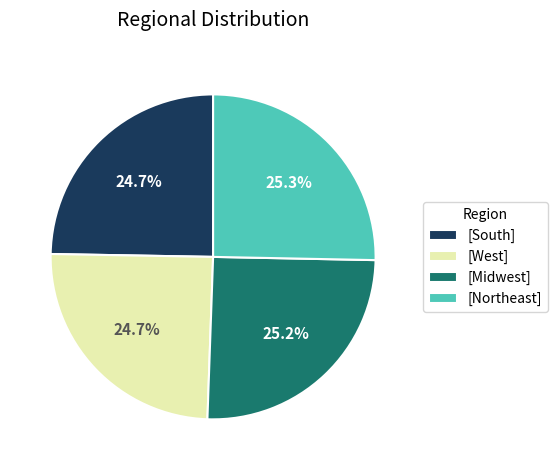

Does any single category account for the majority?

No